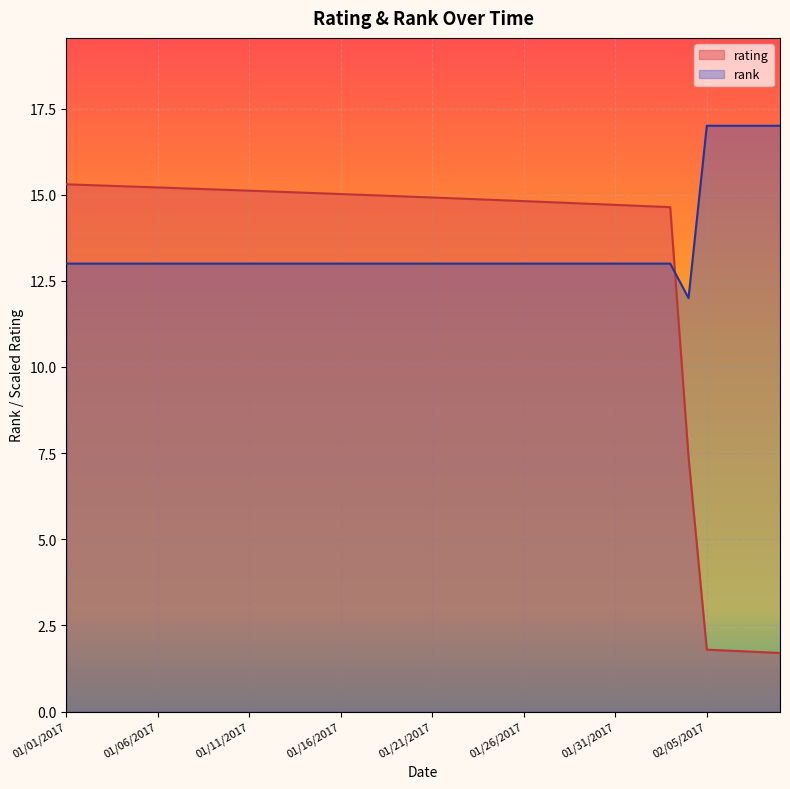

How many lines are shown in the chart?

2